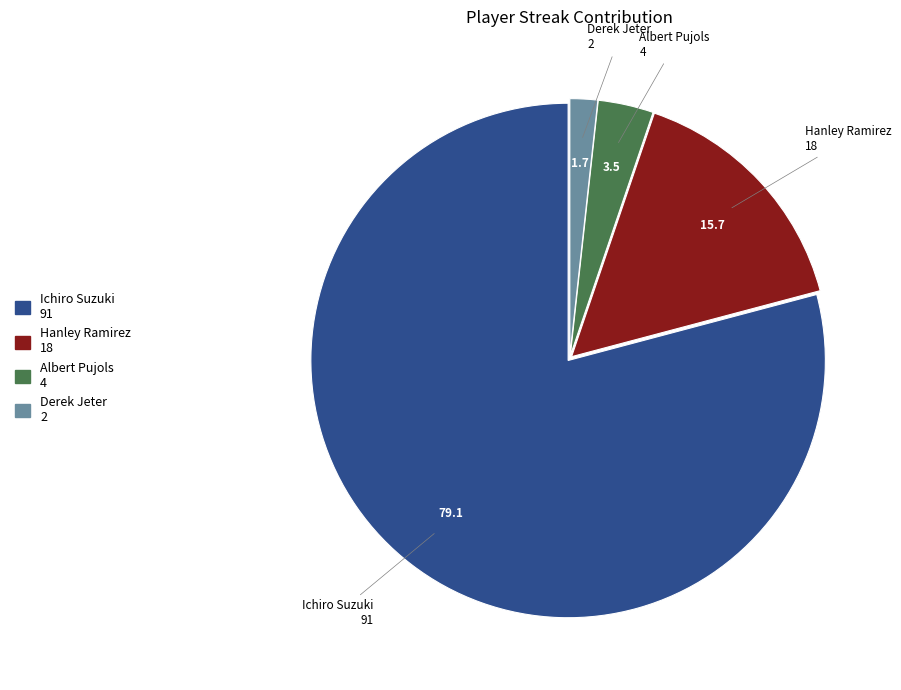

Between Hanley Ramirez and Derek Jeter, which is larger?

Hanley Ramirez